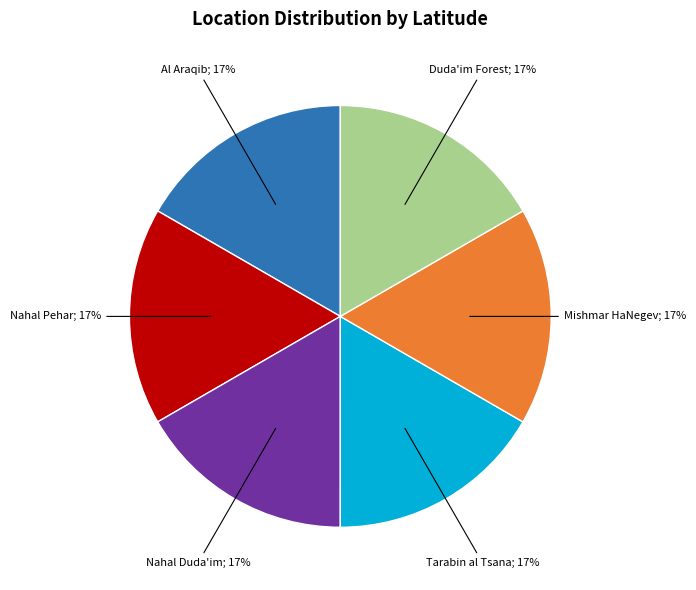

To the nearest percent, what is the average slice percentage?

17%